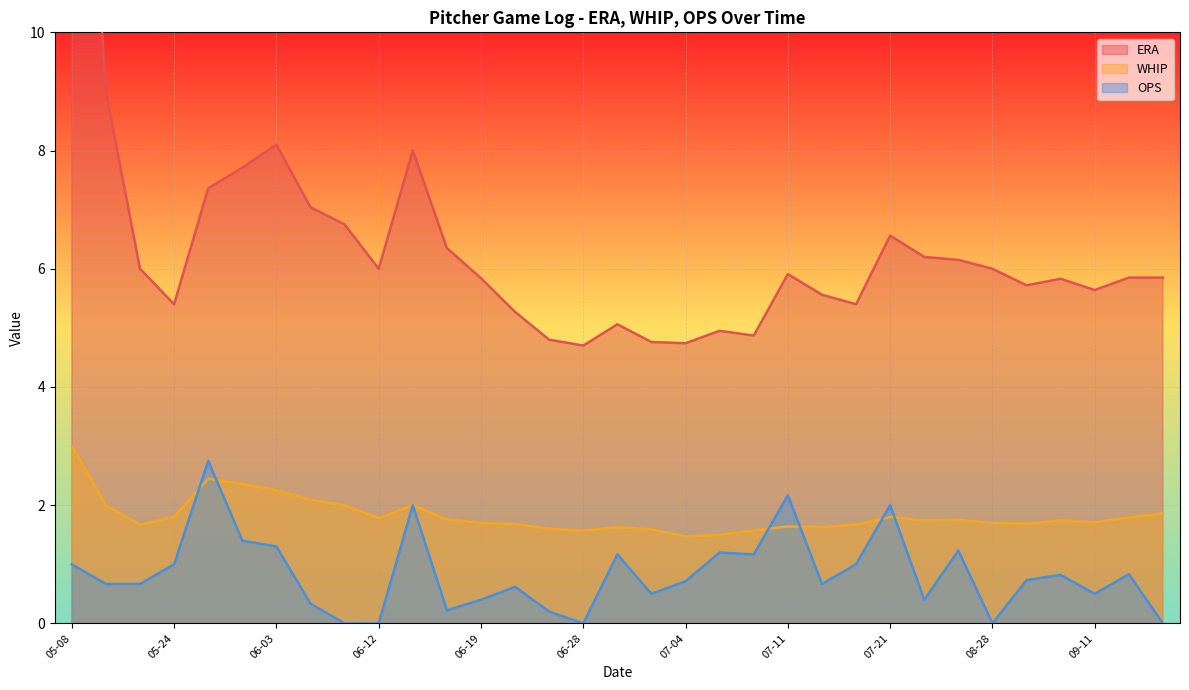

How many interior local peaks does the WHIP series have?

7